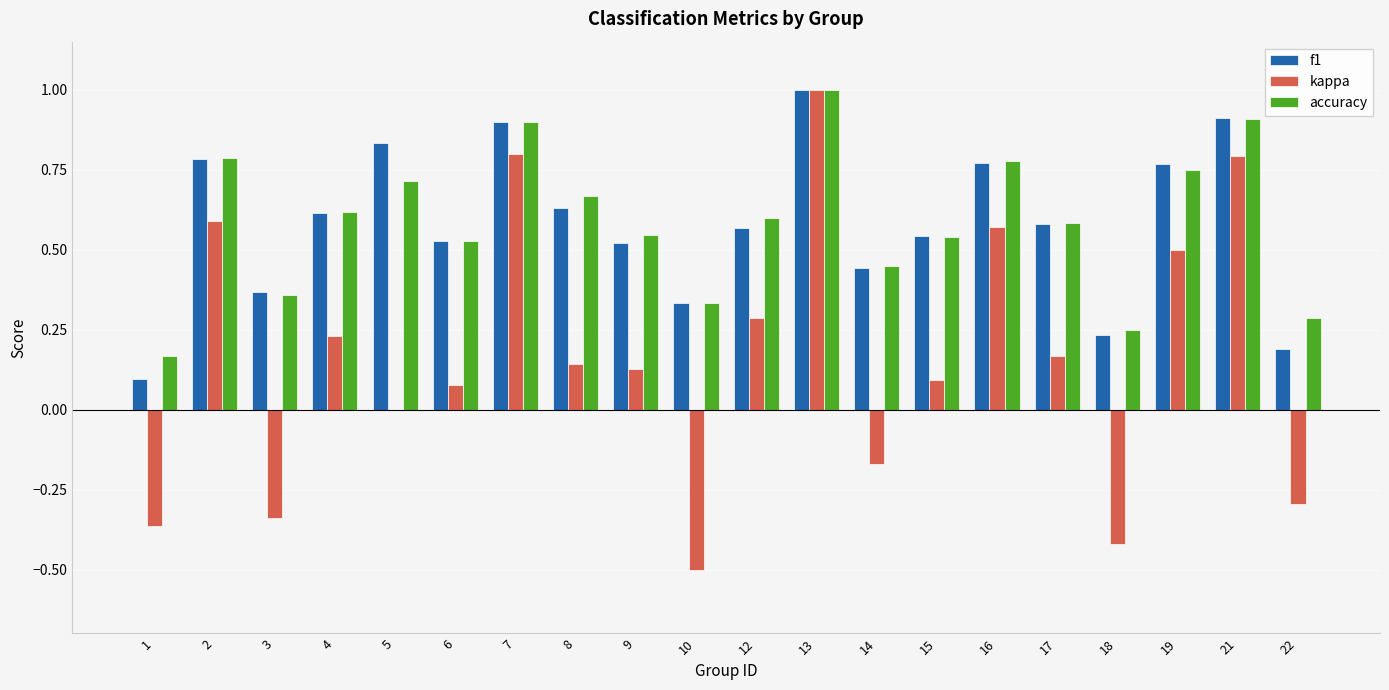

How many distinct data groups are displayed?

3